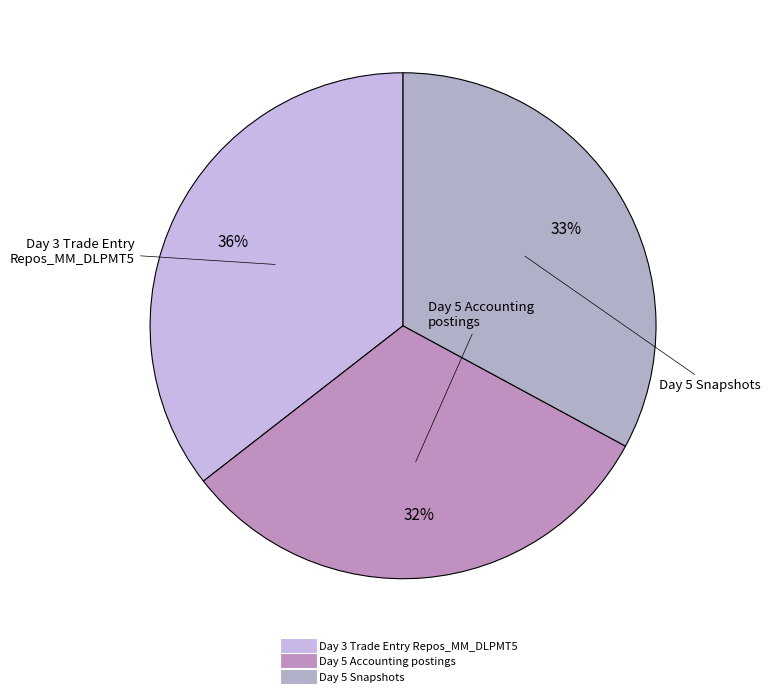

To the nearest percent, what is the difference between the largest and smallest slice percentages?

4%